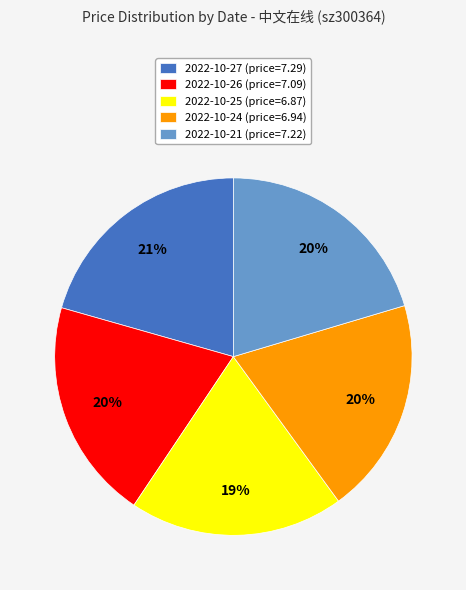

True or false: 2022-10-25 (price=6.87) accounts for 8% of the total.

False